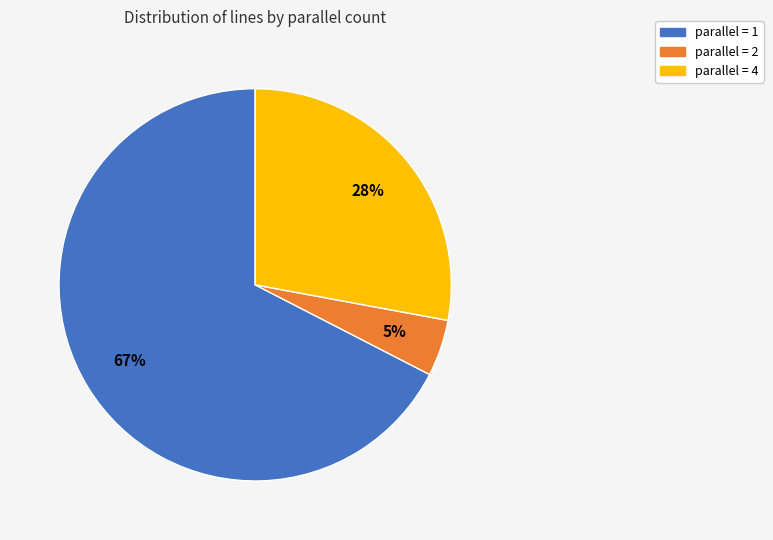

Count the number of slices in the pie.

3